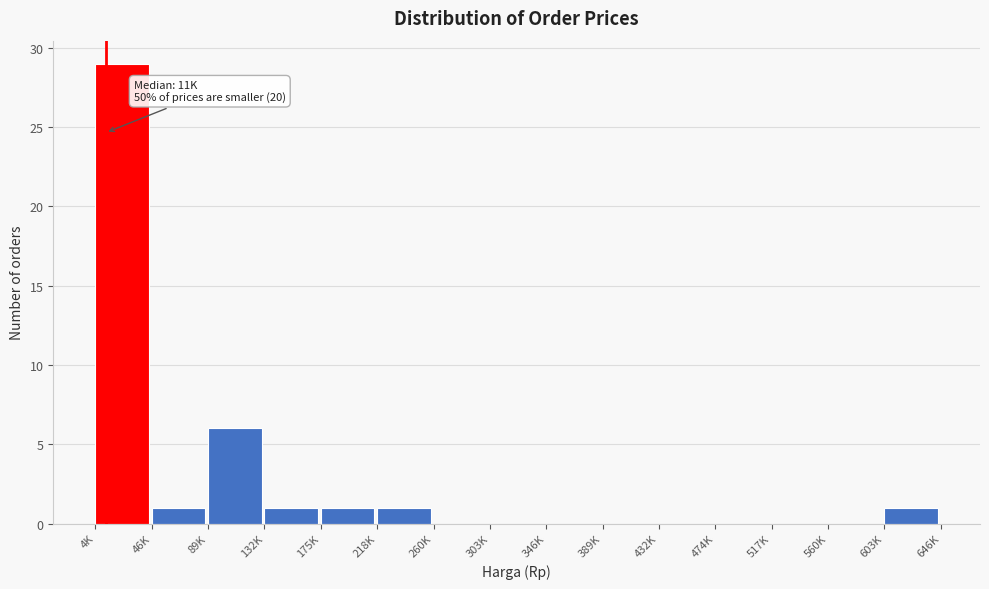

Reading left to right, transcribe all the data shown in this chart.

4K=29	46K=1	89K=6	132K=1	175K=1	218K=1	260K=0	303K=0	346K=0	389K=0	432K=0	474K=0	517K=0	560K=0	603K=1